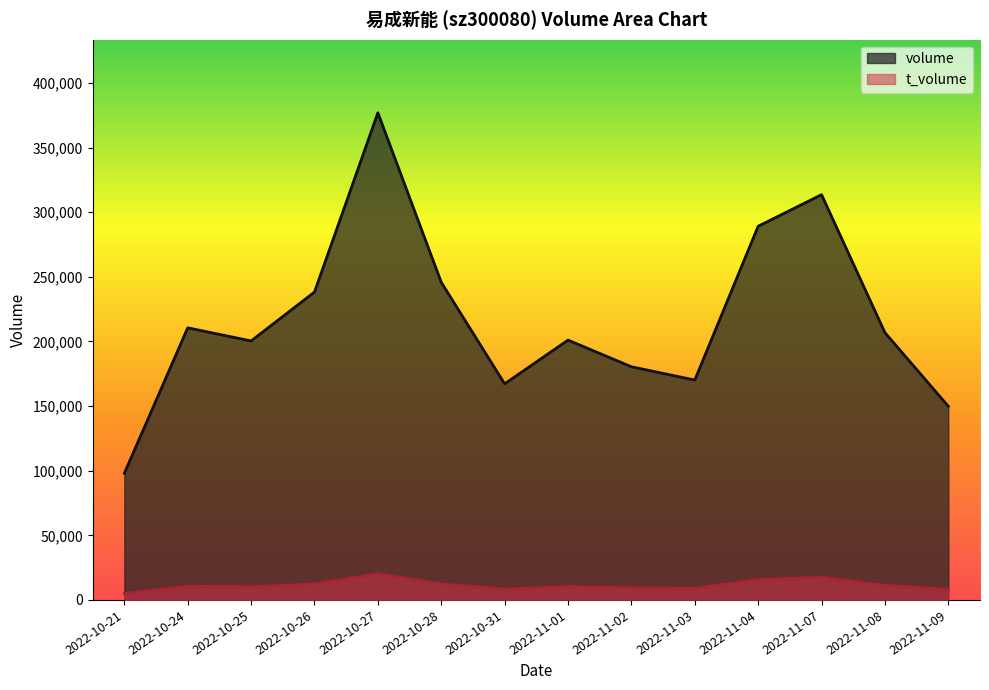

True or false: volume has a value of 97992 at 2022-10-21.

True